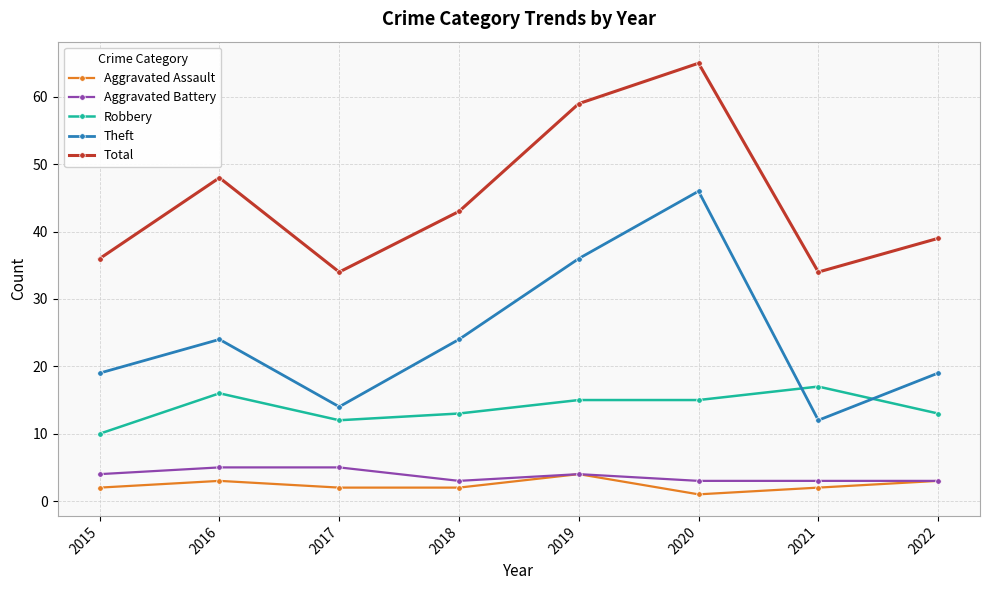

The value of Total at 2018 is 43. True or false?

True